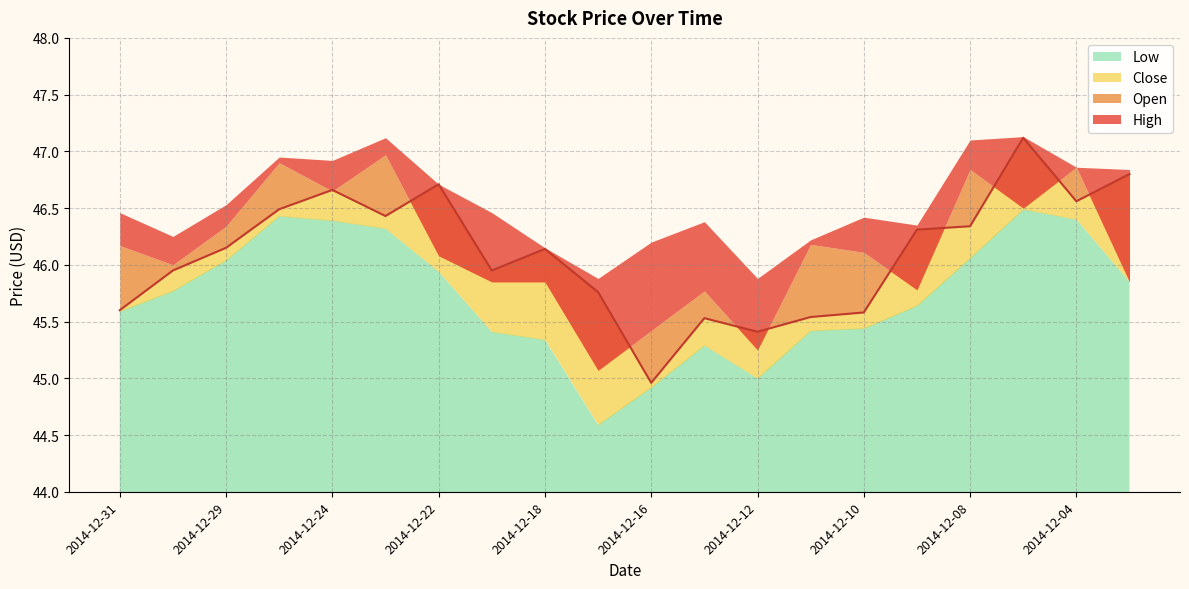

At which label is Low closest to 45?

2014-12-12